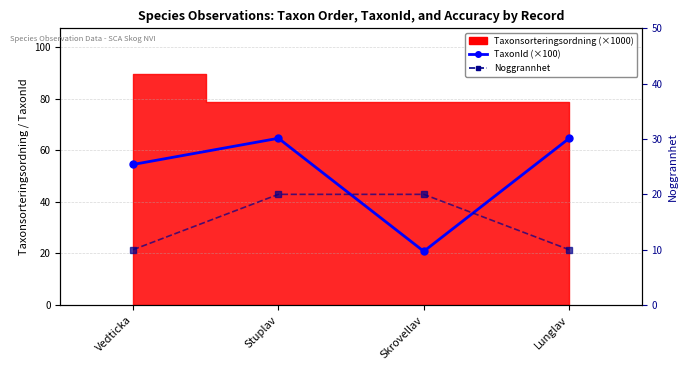

Which series has the largest total across all categories?

TaxonId (×100)